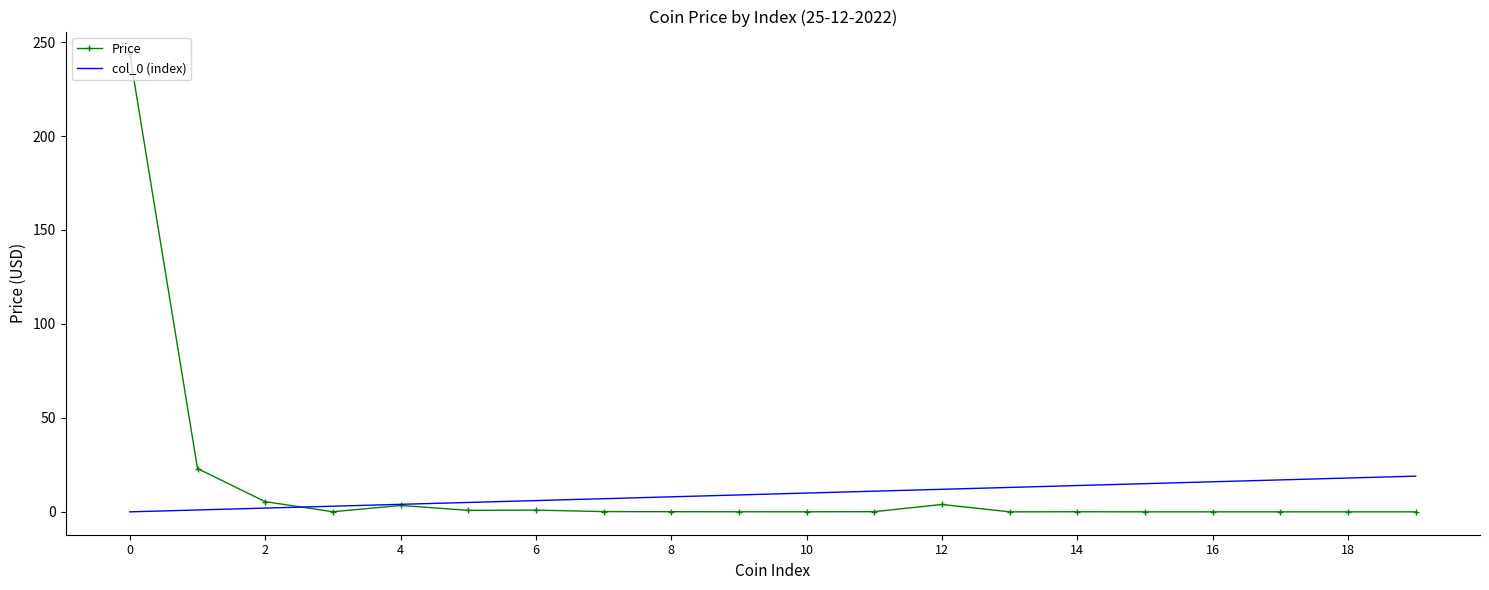

Which series has the widest spread of values?

Price